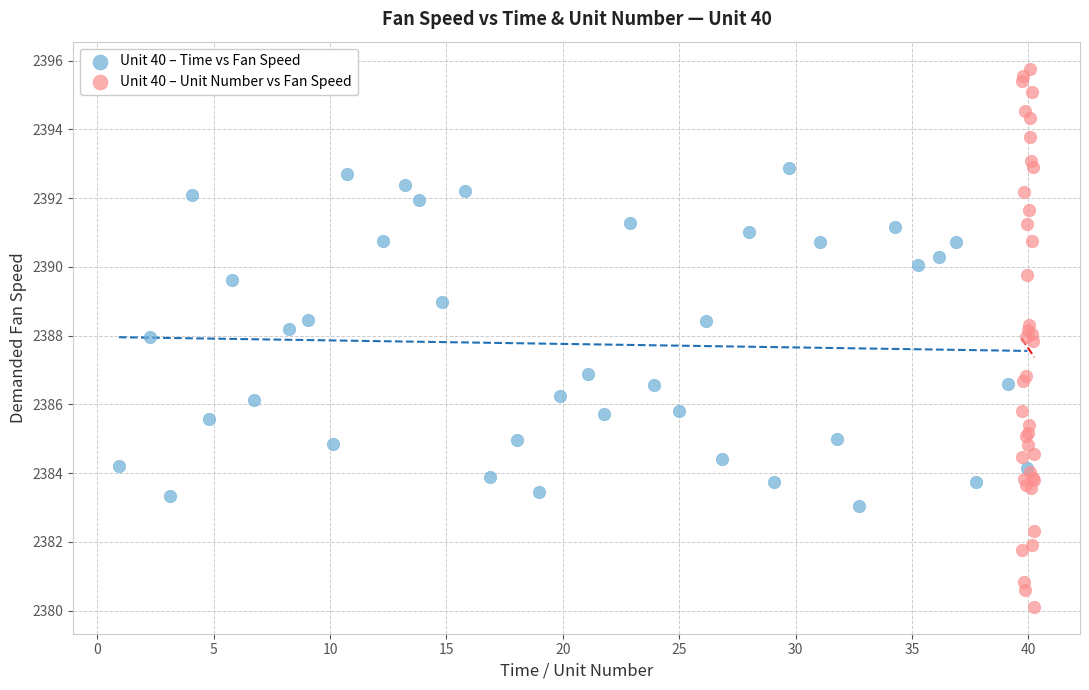

Which series contains the highest Y value?

Unit 40 – Unit Number vs Fan Speed